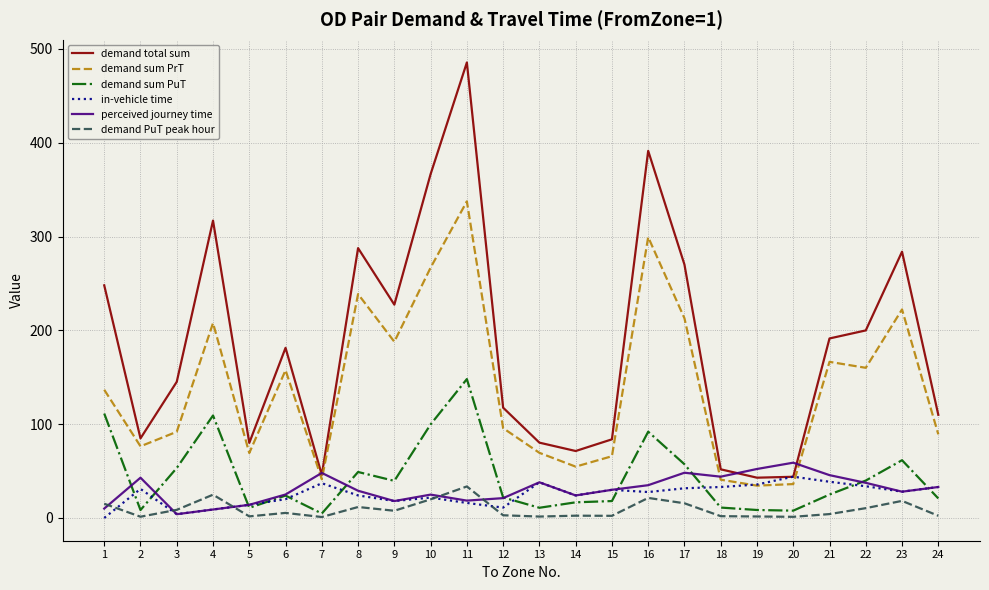

Where is the first local maximum for demand total sum?

4